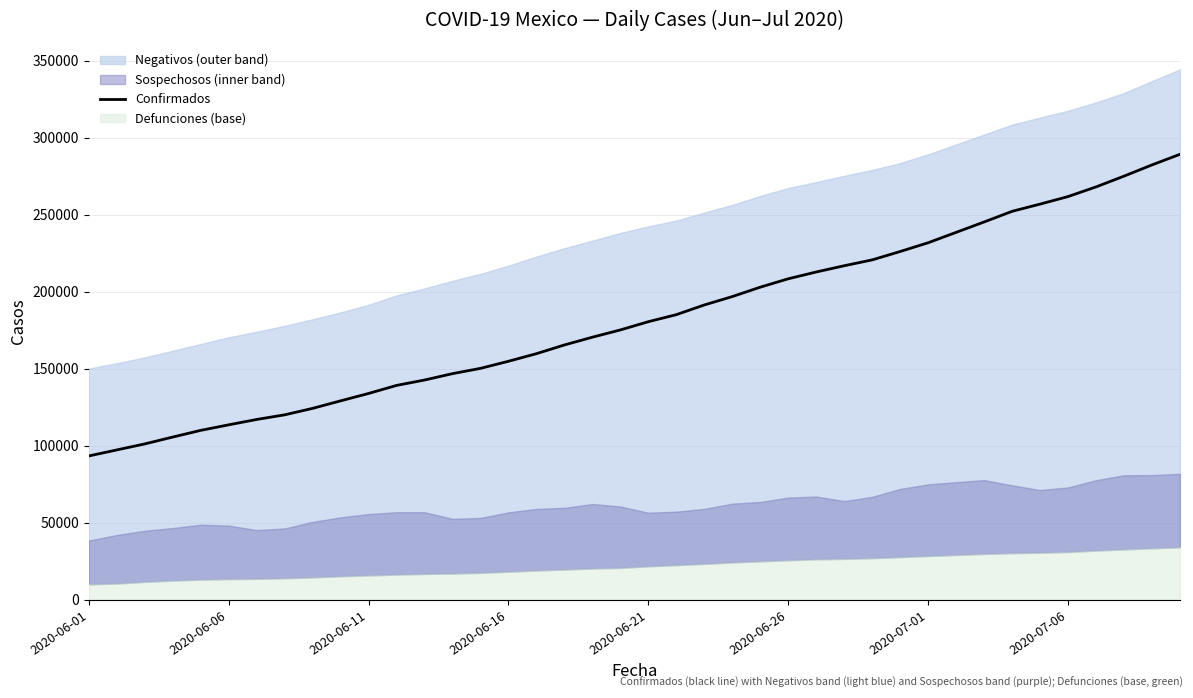

Where is the data nearest to the value 191304?

22